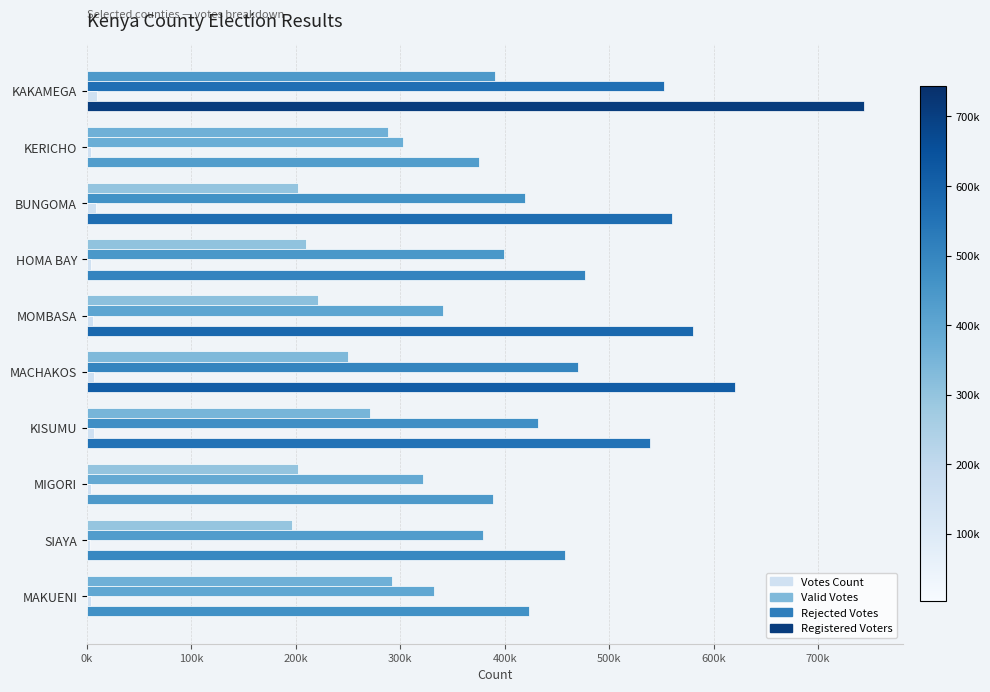

How many distinct data groups are displayed?

4